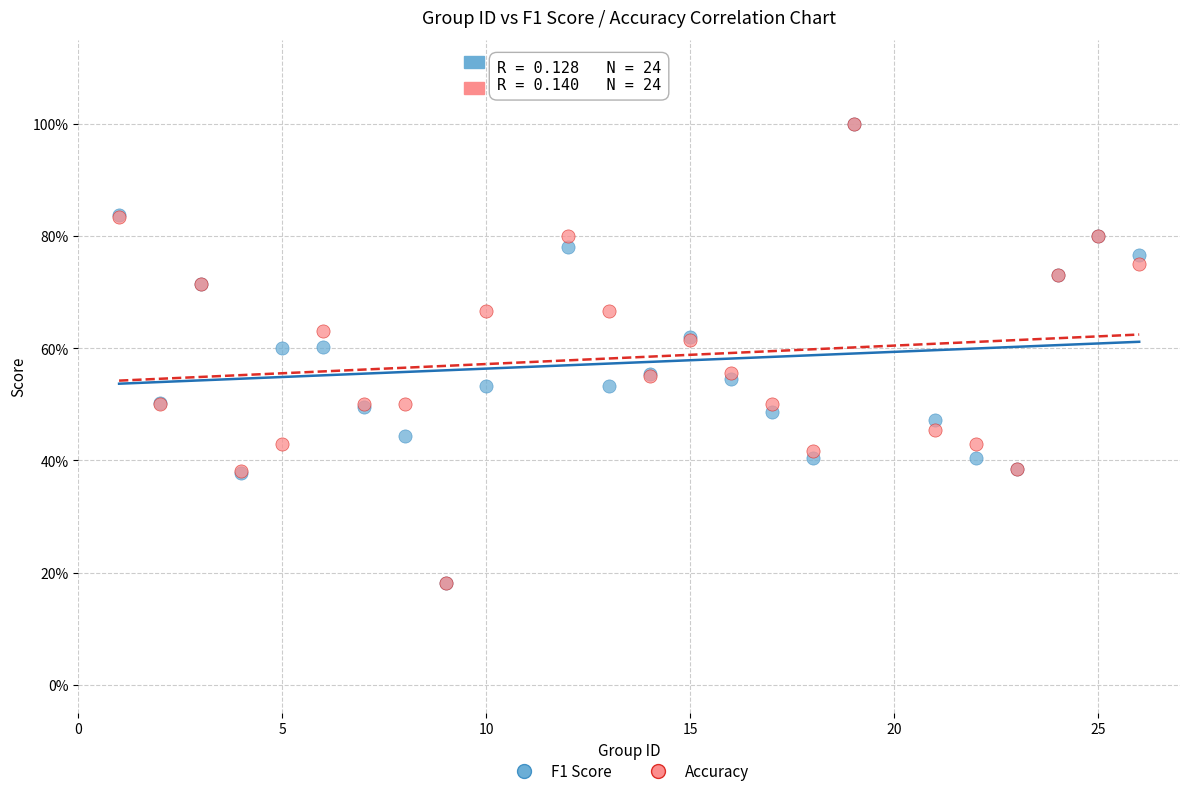

What are all the series names shown in the legend?

F1 Score, Accuracy